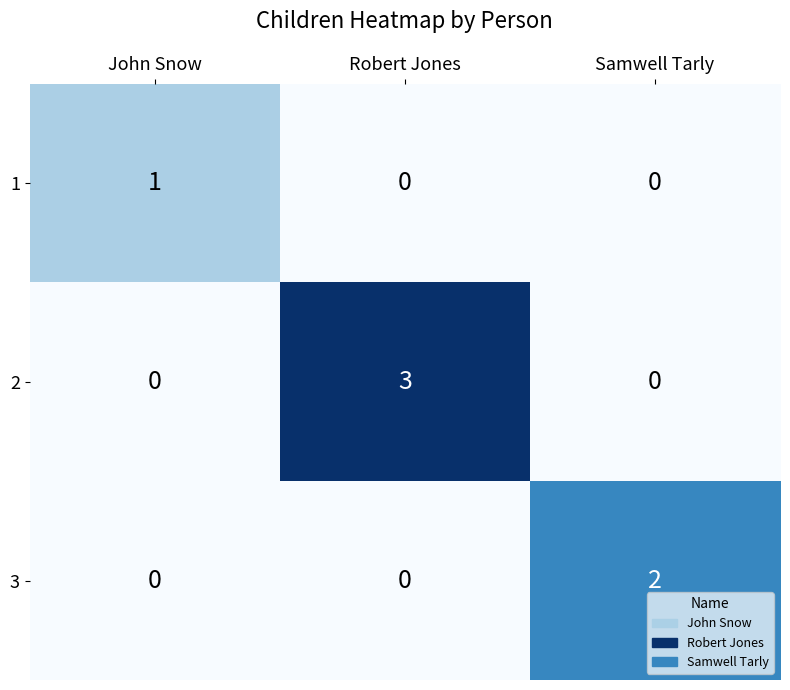

Reading left to right, extract all data points from this chart.

1: John Snow=1	Robert Jones=0	Samwell Tarly=0
2: John Snow=0	Robert Jones=3	Samwell Tarly=0
3: John Snow=0	Robert Jones=0	Samwell Tarly=2